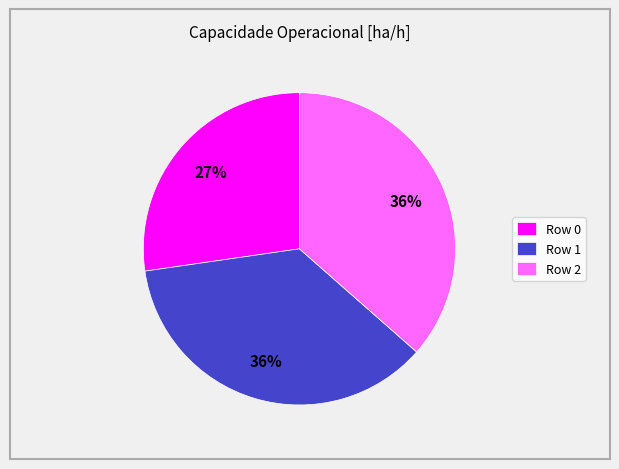

What percentage is the Row 1 slice, to the nearest percent?

36%